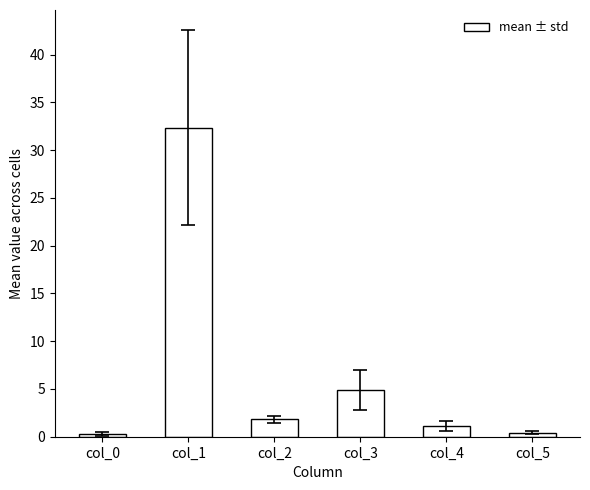

True or false: the data shows 1.1 at col_3.

False